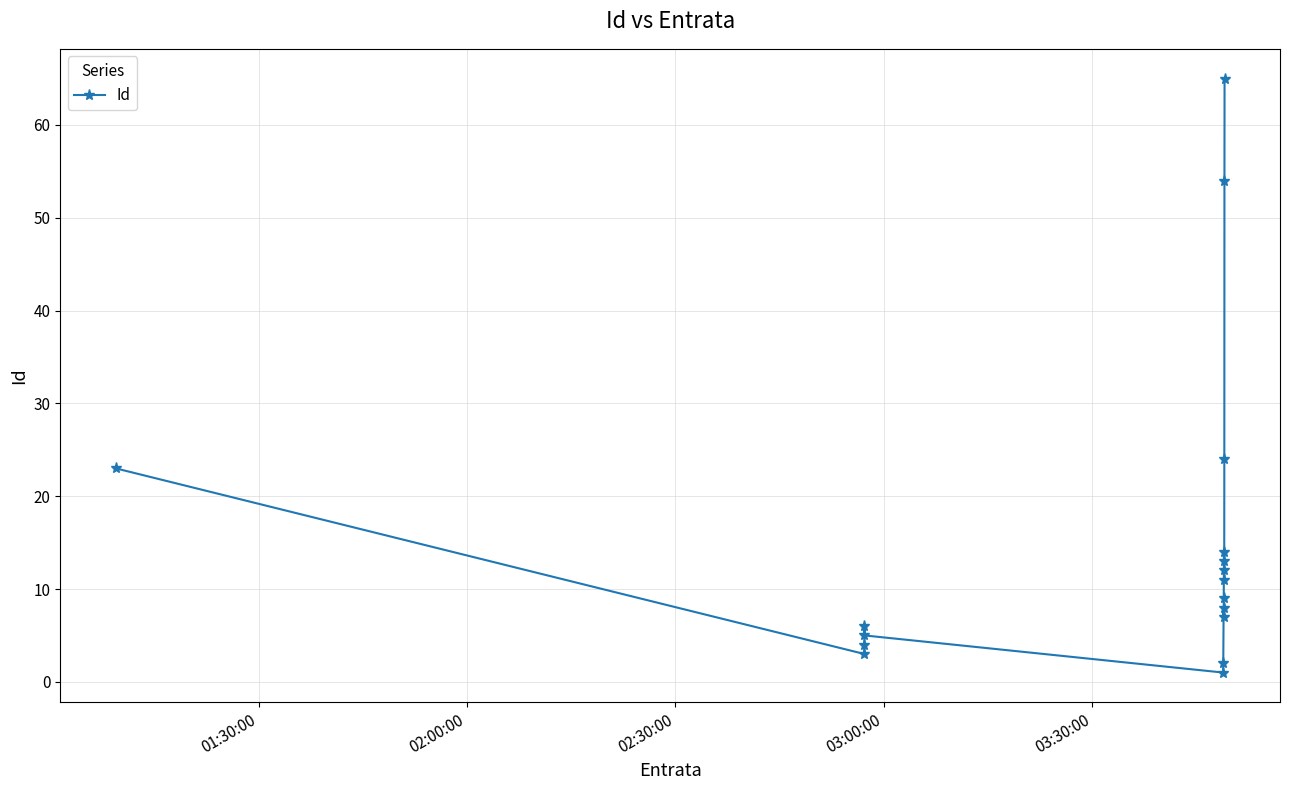

Is it true that the value at 02:30:00 is 2?

False